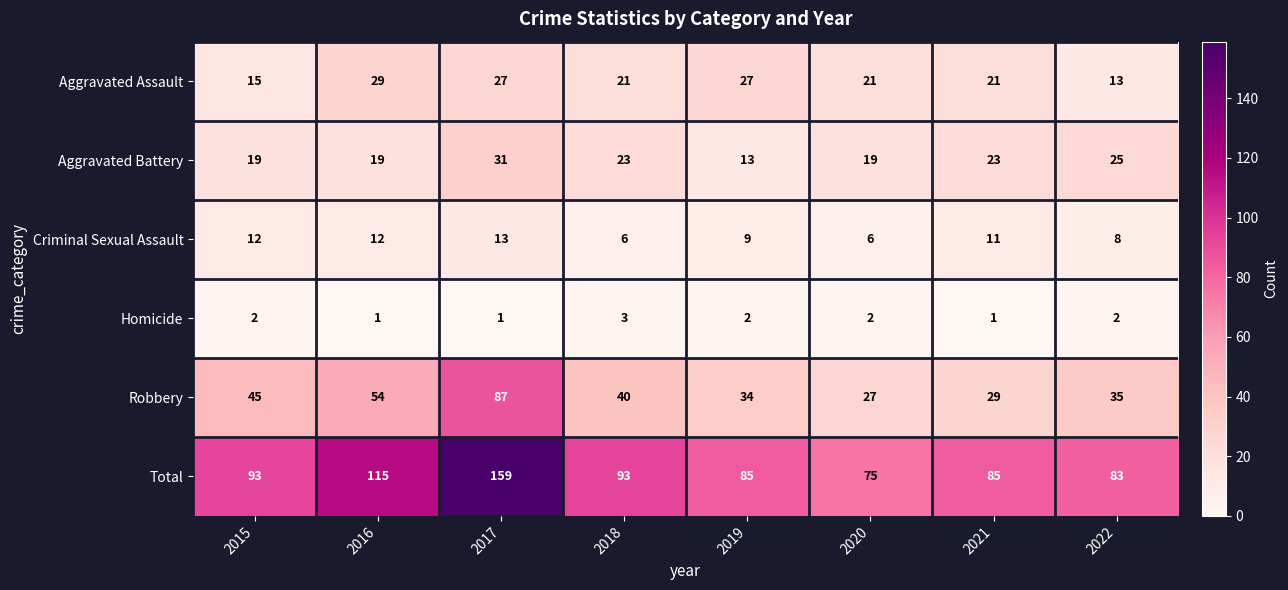

Which series has the widest spread of values?

Total